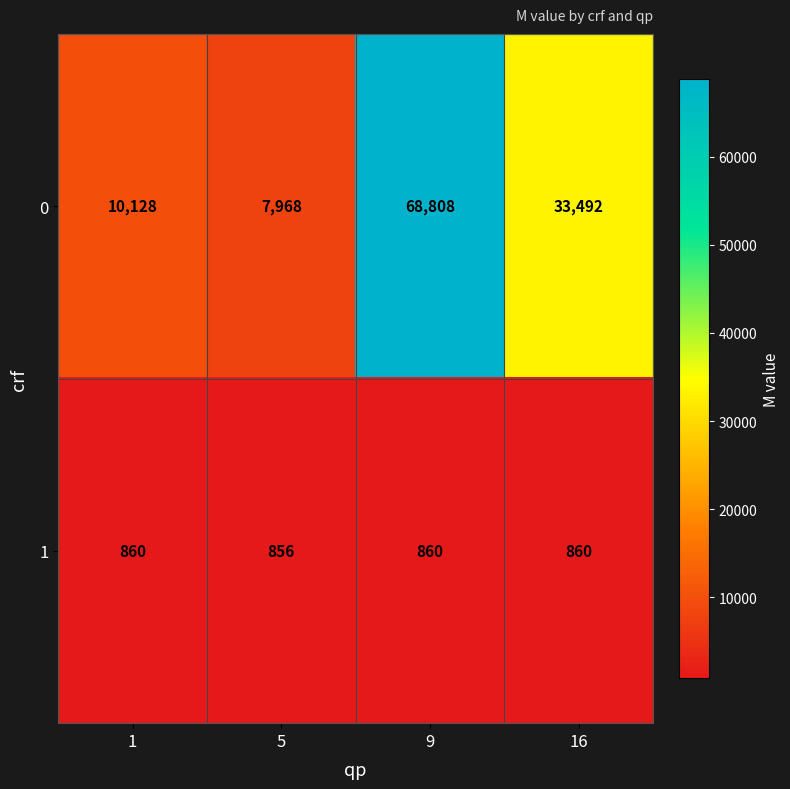

How many data points does each series have?

4